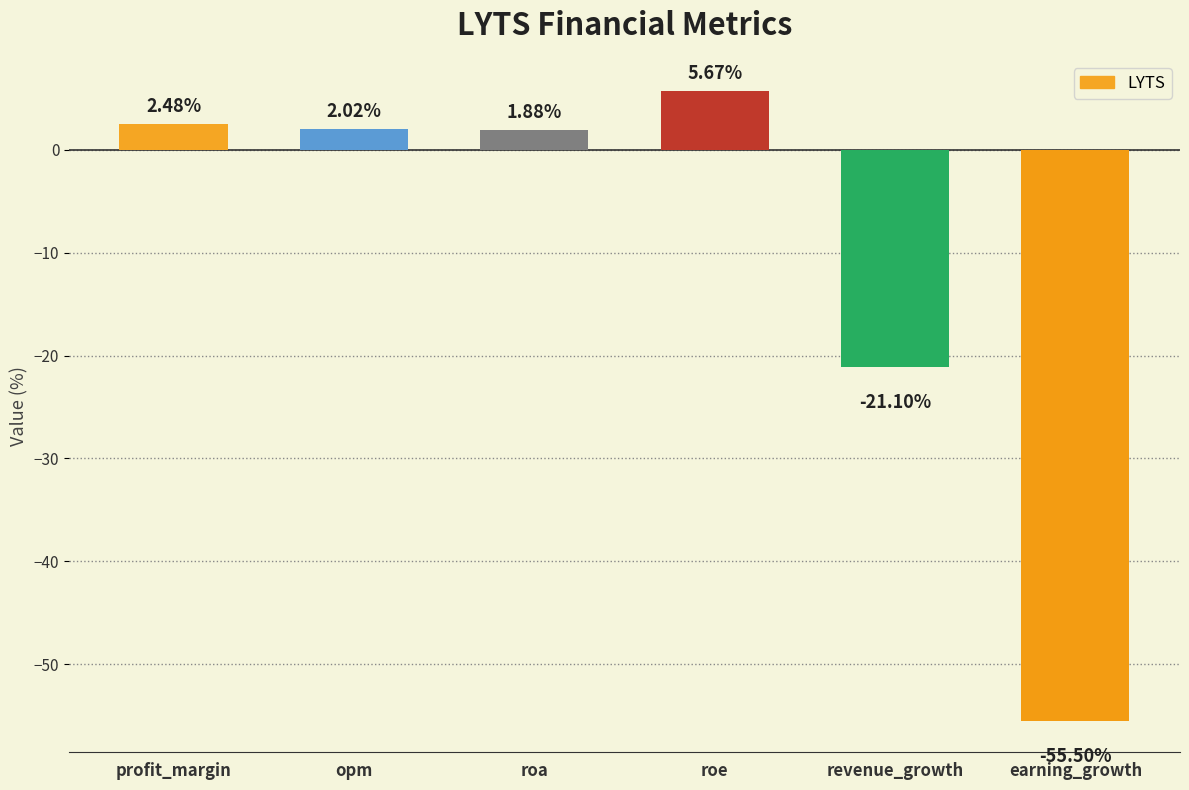

What is the label of the 6th bar from the right?

profit_margin